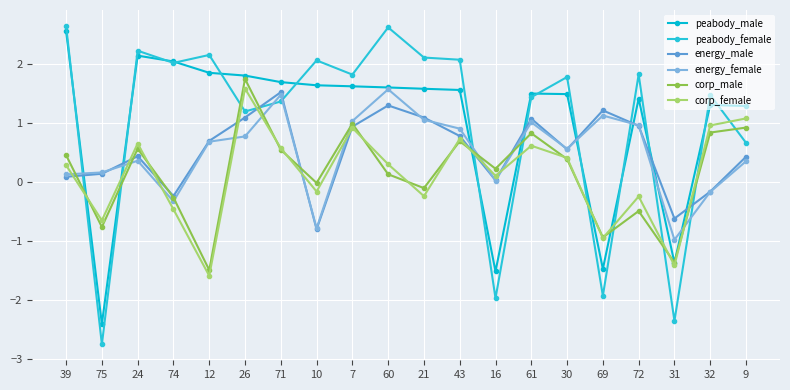

Between 21 and 43, which series saw the biggest shift?

corp_female